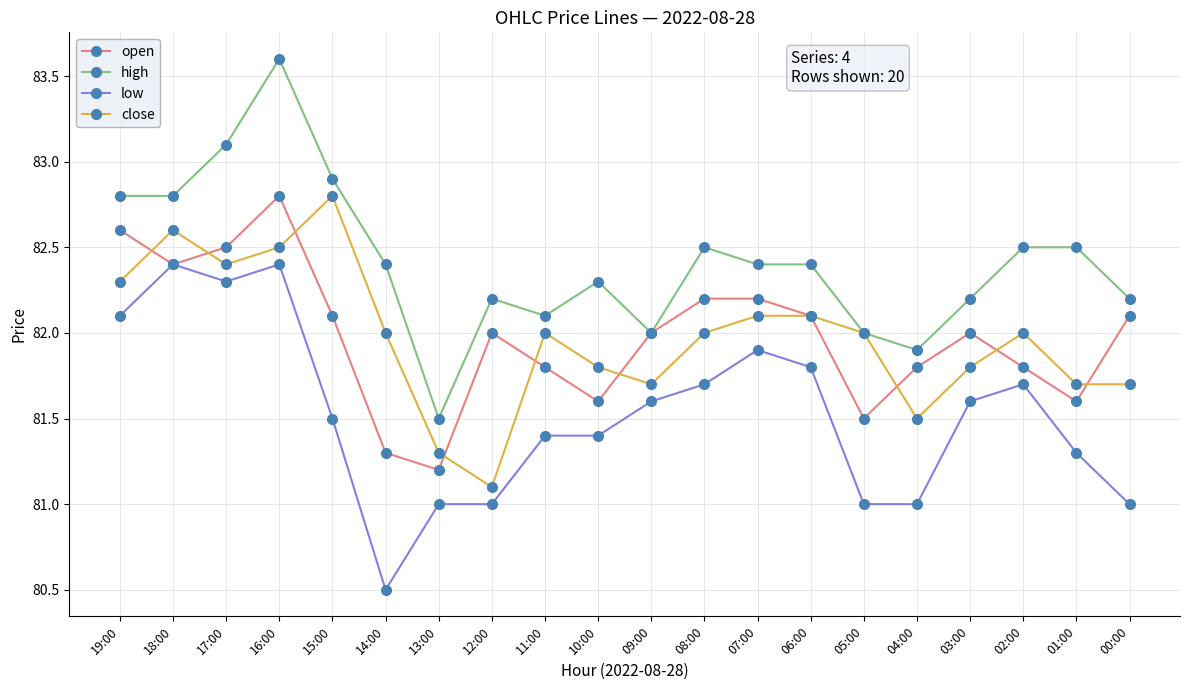

Where is the first local maximum for open?

16:00